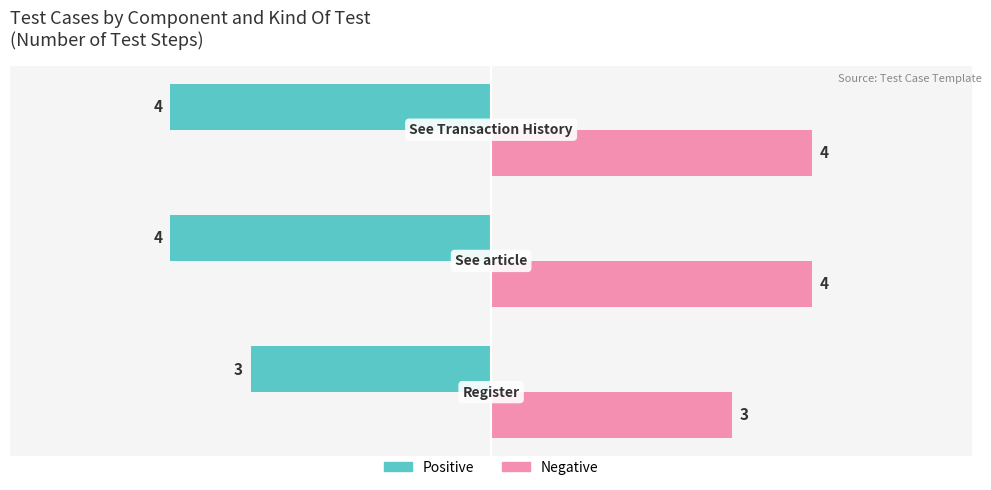

At how many categories does at least one series exceed 1?

3